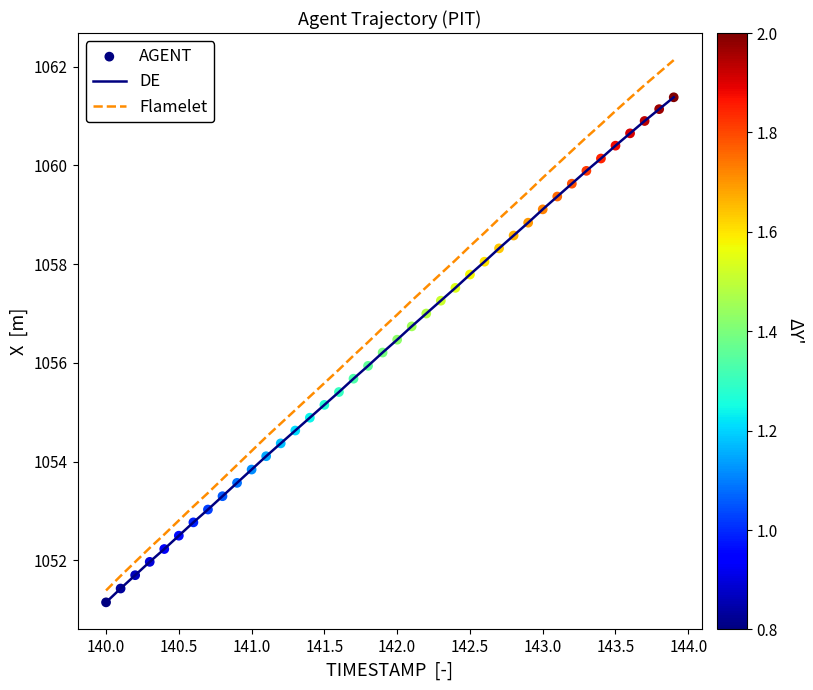

Rank the series by their maximum value, from lowest to highest.

DE, Flamelet